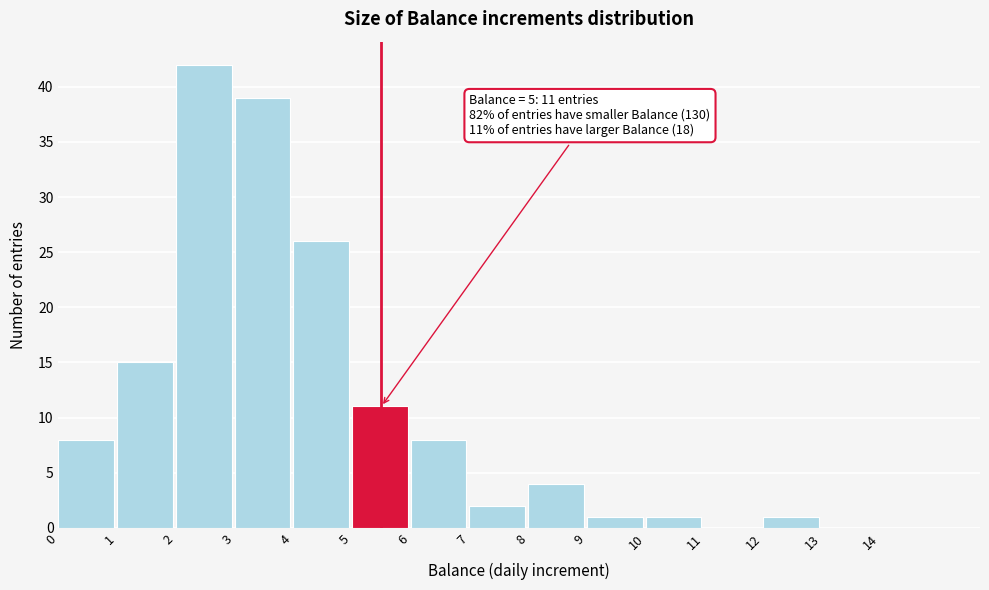

Over which range of the x-axis is the bar tallest?

2 to 3